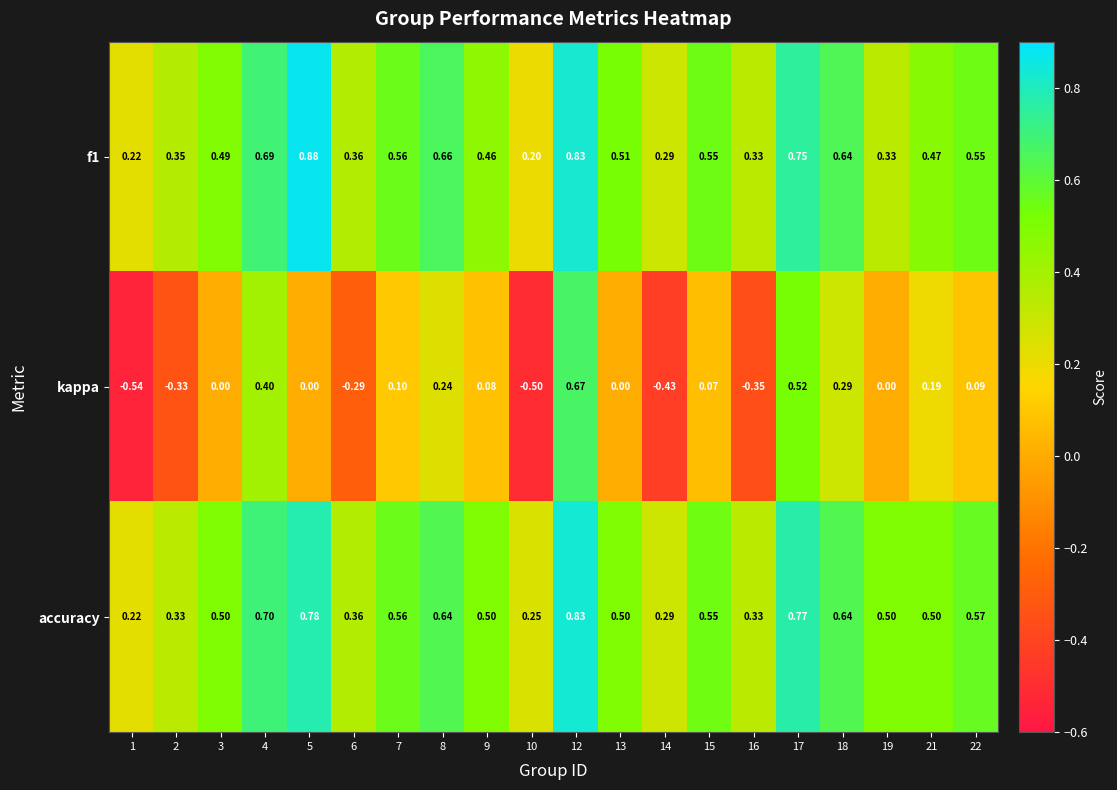

Is the value of f1 at 4 greater than the value of kappa at 21?

Yes